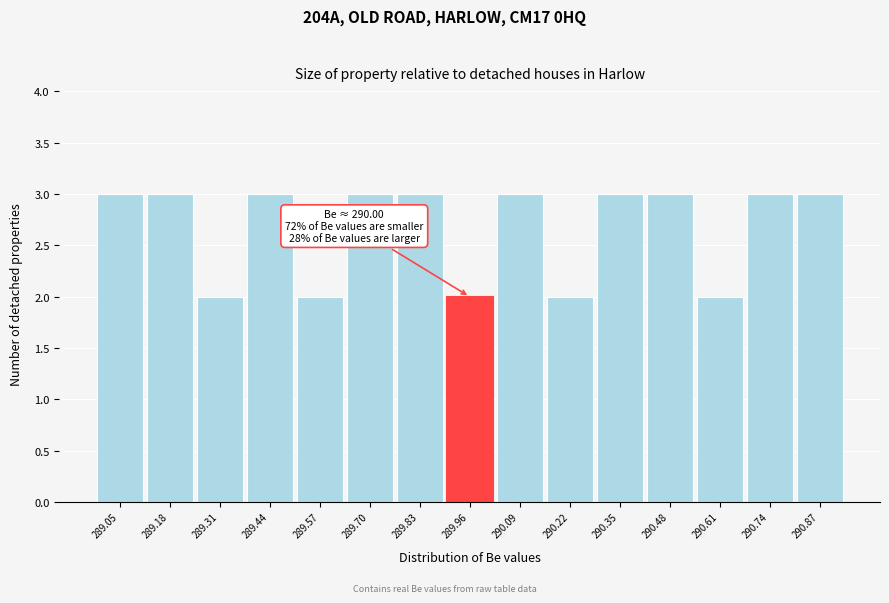

Reading left to right, what are all the values shown in this chart?

289.05=3	289.18=3	289.31=2	289.44=3	289.57=2	289.70=3	289.83=3	289.96=2	290.09=3	290.22=2	290.35=3	290.48=3	290.61=2	290.74=3	290.87=3